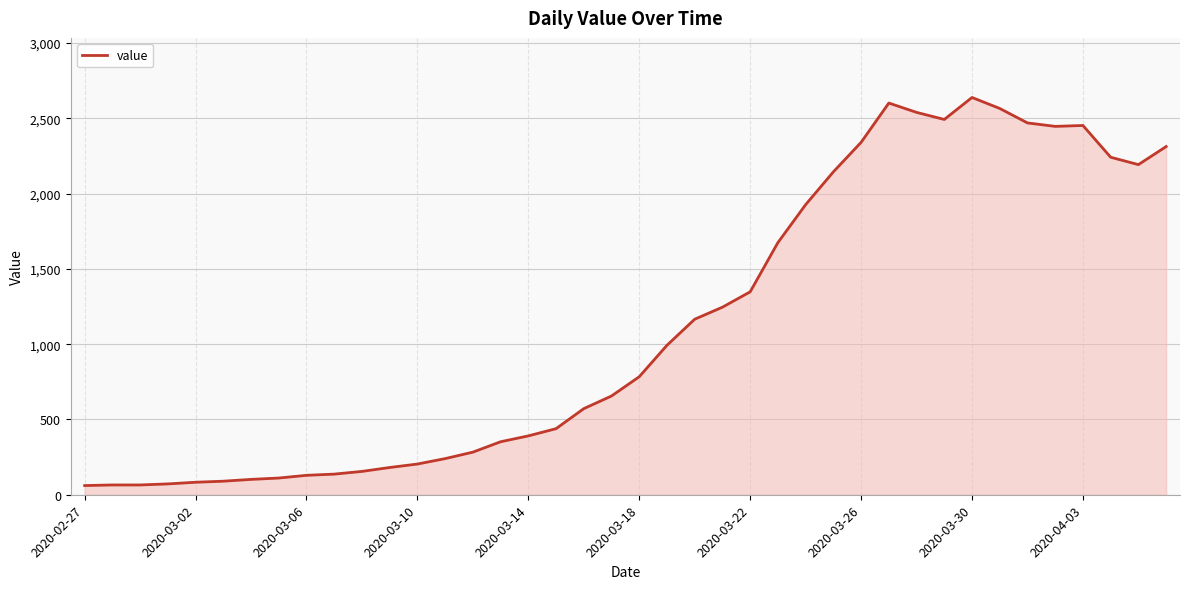

What is the minimum value shown in the chart?

61